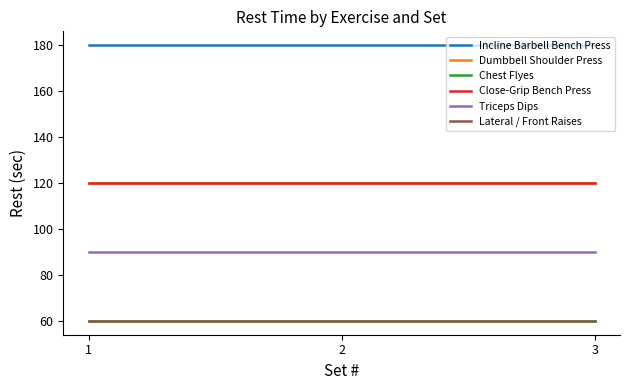

Does the chart display data point markers on the line(s)?

No